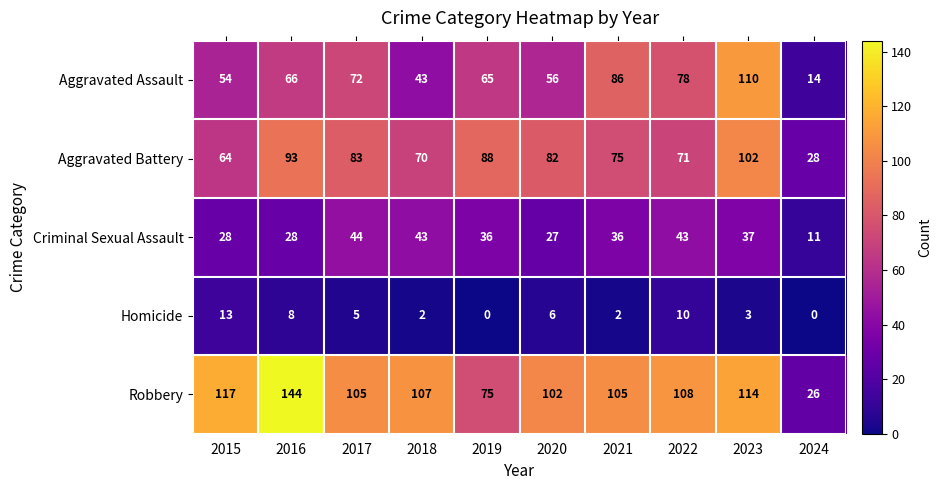

What is the total value across all series at 2019?

264